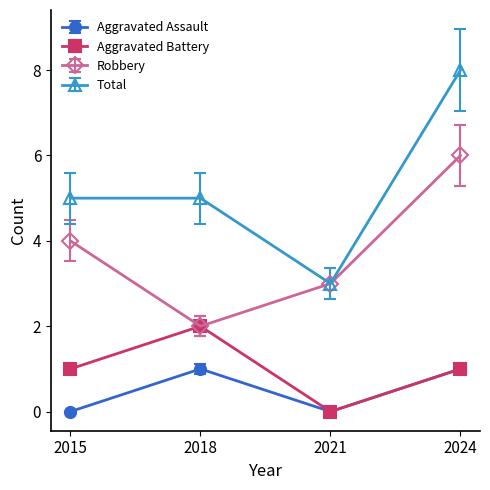

In Aggravated Battery, how many points are higher than both neighbors (excluding endpoints)?

1